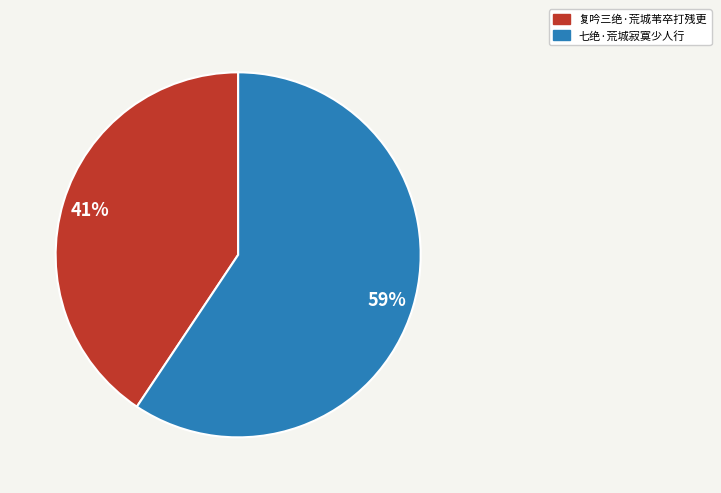

To the nearest percent, what is the combined percentage of 复吟三绝·荒城苇卒打残更 and 七绝·荒城寂寞少人行?

100%